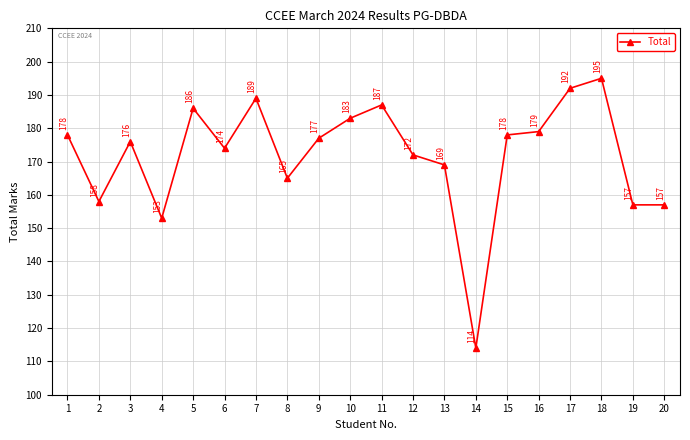

What is the change in value from 10 to 15?

-5